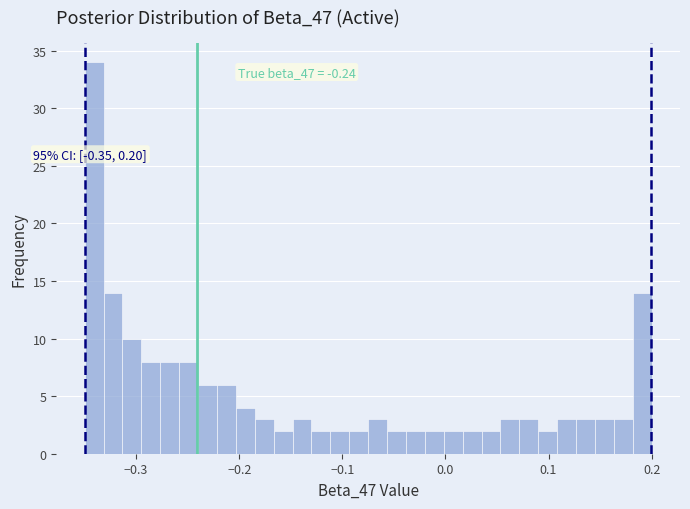

Around what value on the x-axis is the tallest bar? Give the approximate position of its centre, as read against the axis.

-0.34